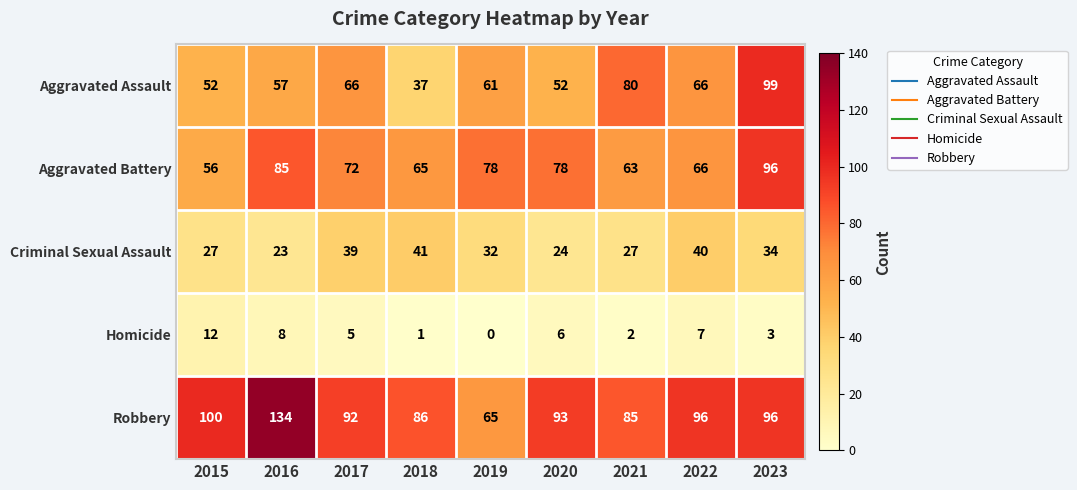

True or false: Robbery has a value of 96 at 2022.

True